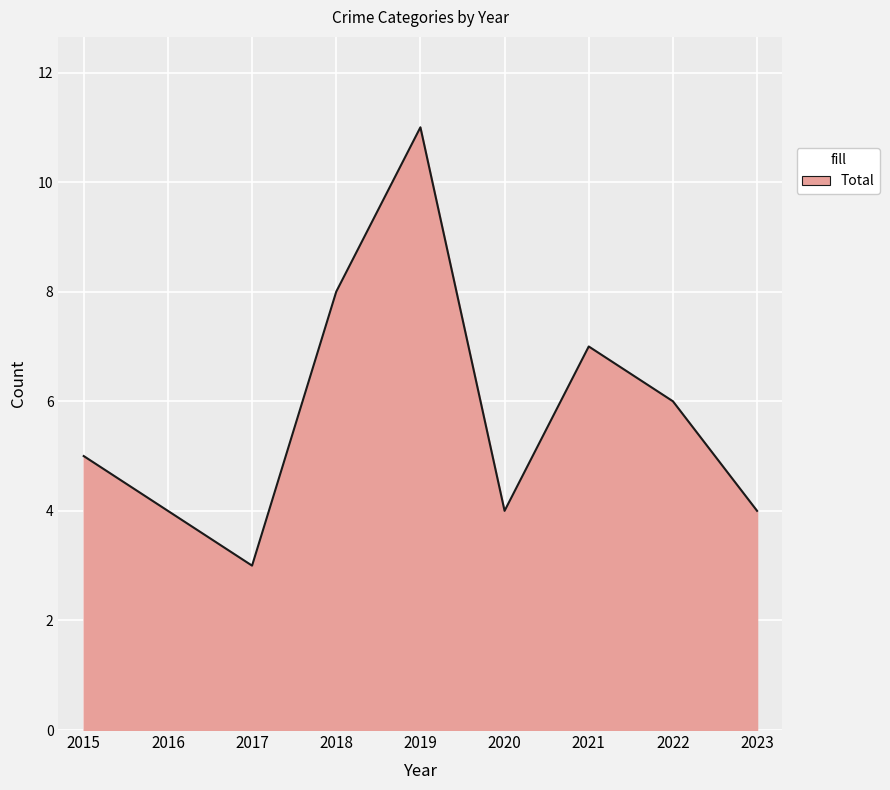

At which category does the chart reach its minimum across all series?

2017